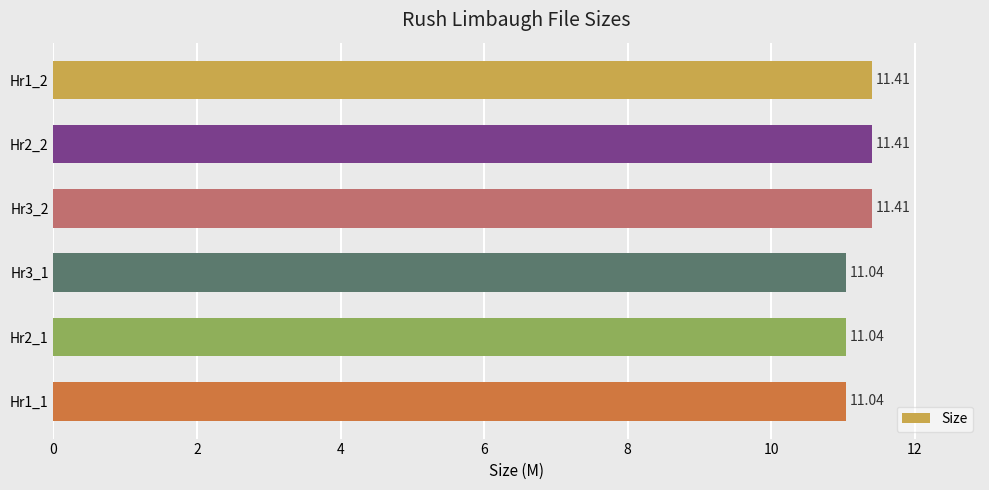

What is the ratio of the value at Hr3_2 to the value at Hr2_2?

1.0